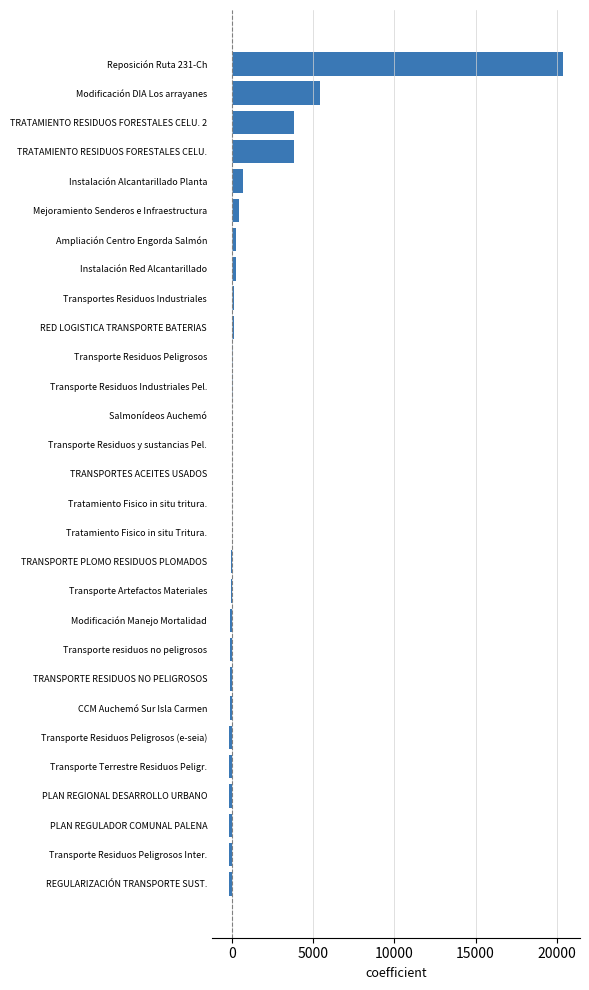

Which label corresponds to the largest value in the chart?

Reposición Ruta 231-Ch